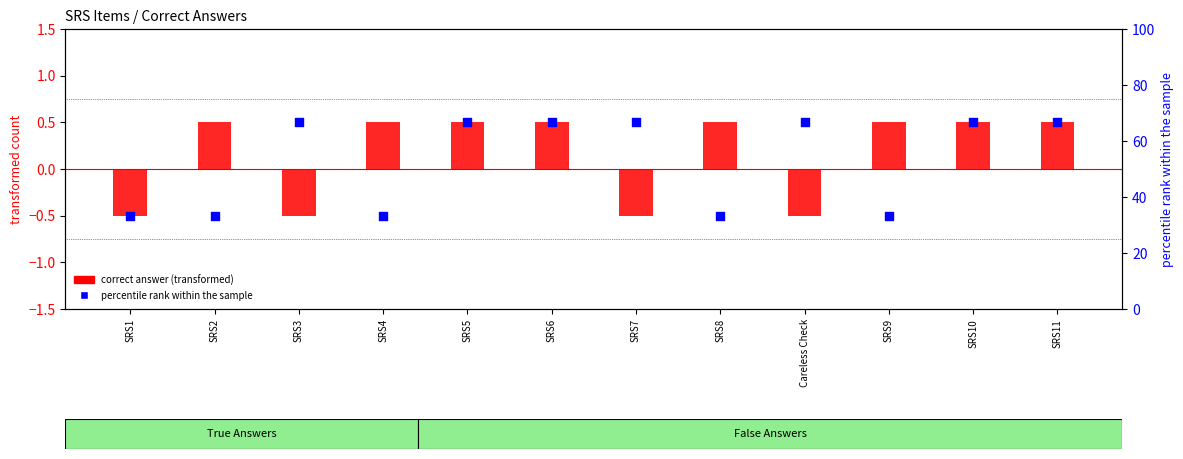

Is the value of correct answer (transformed) at SRS3 greater than the value of percentile rank within the sample at SRS4?

No